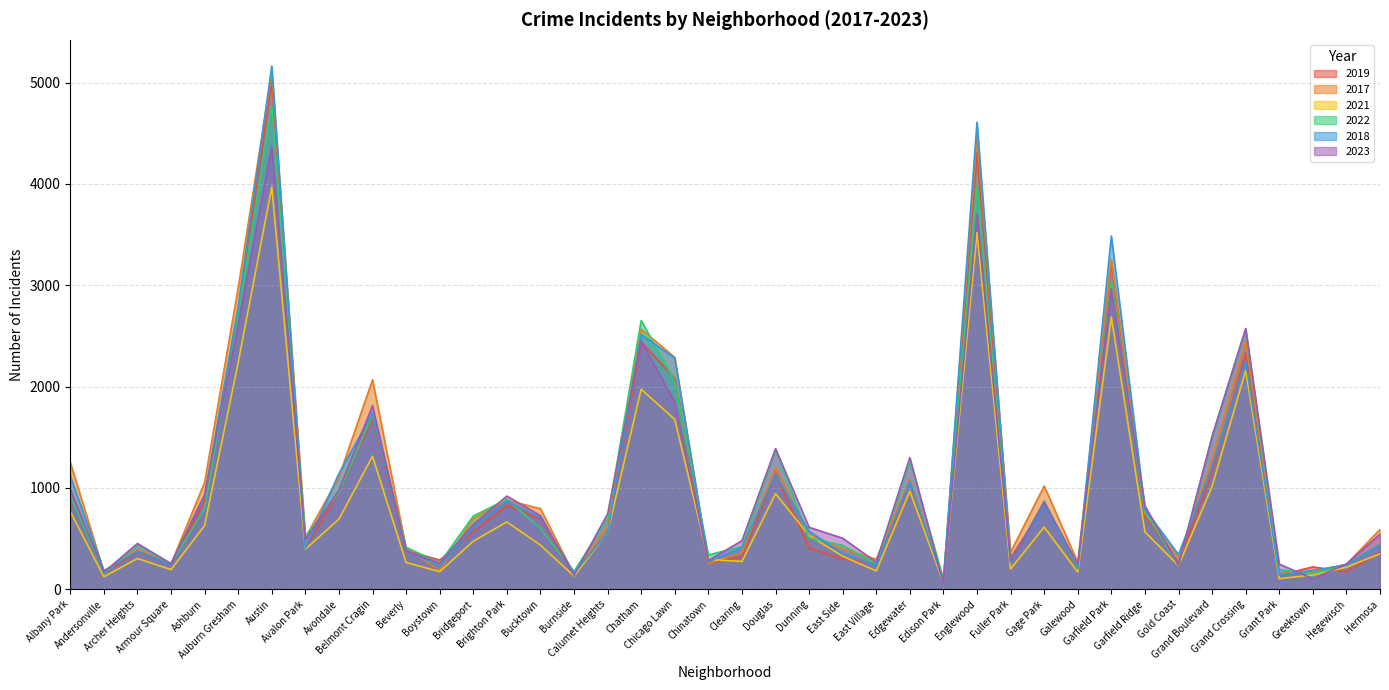

What is the label of the 20th point from the left?

Chinatown